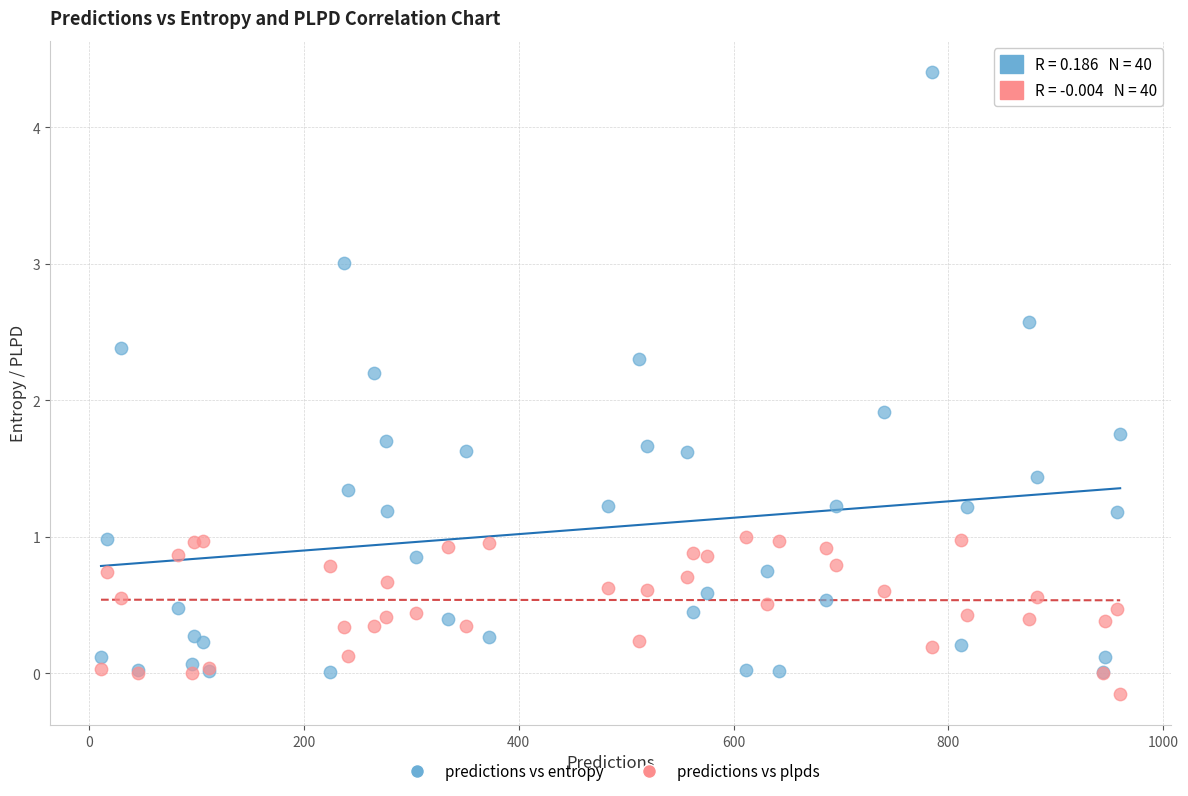

Across all series, what Y value is closest to 2?

1.9